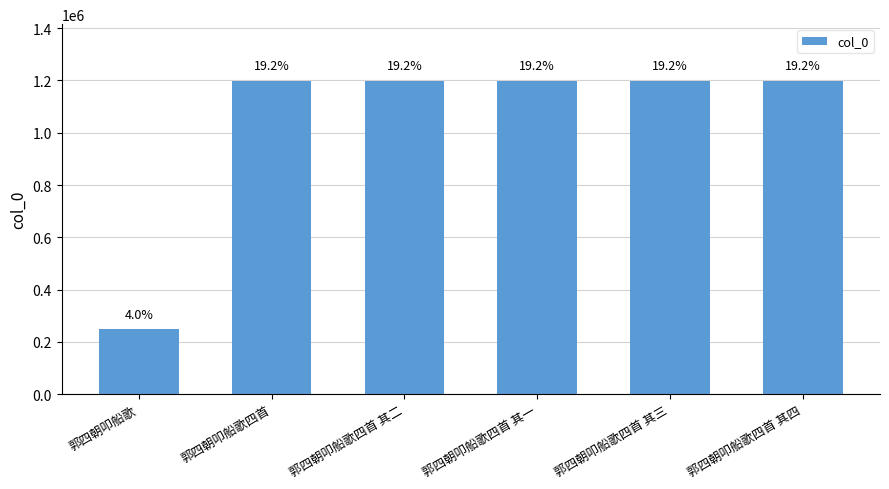

Does the chart contain any negative values?

No